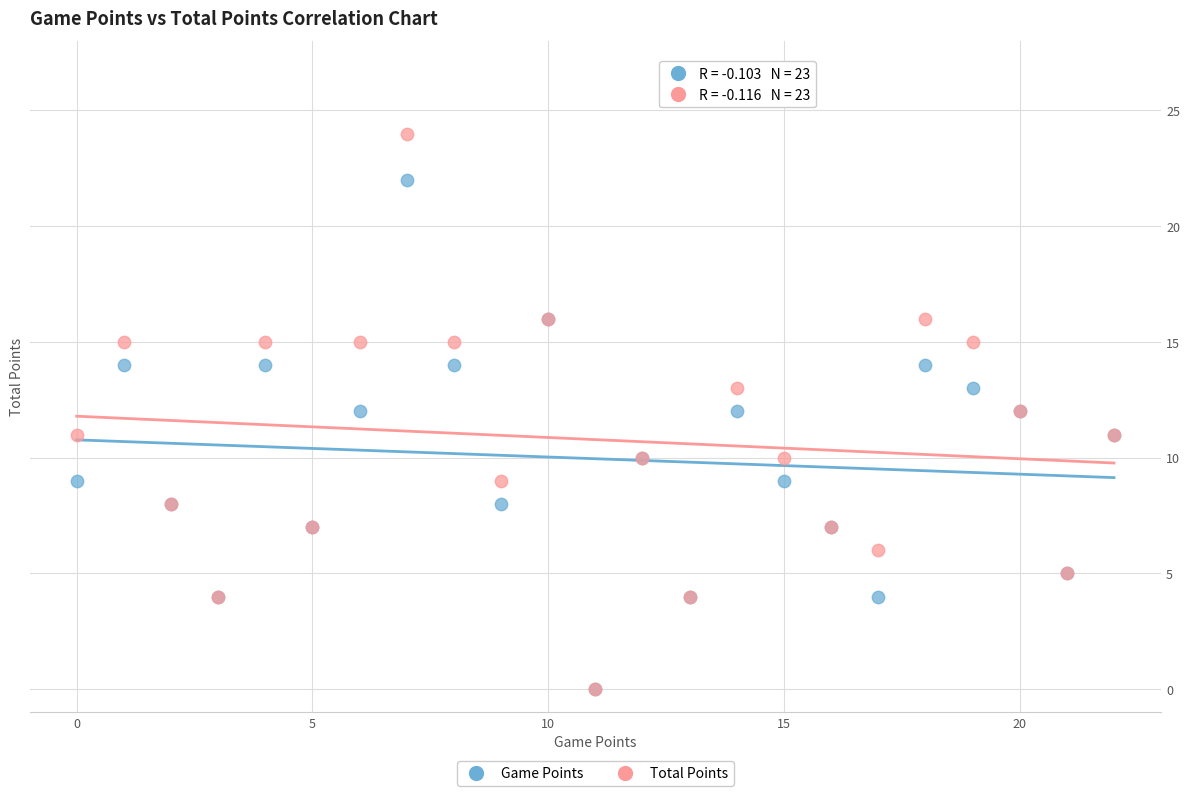

Which series has the largest Y range (max minus min)?

Total Points